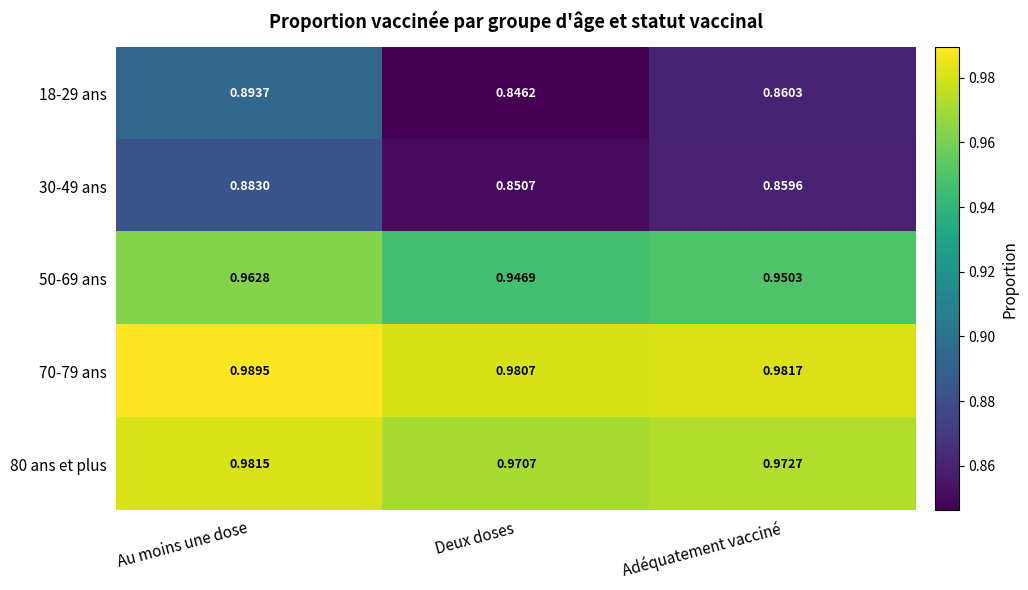

At which label is 30-49 ans closest to 0?

Deux doses